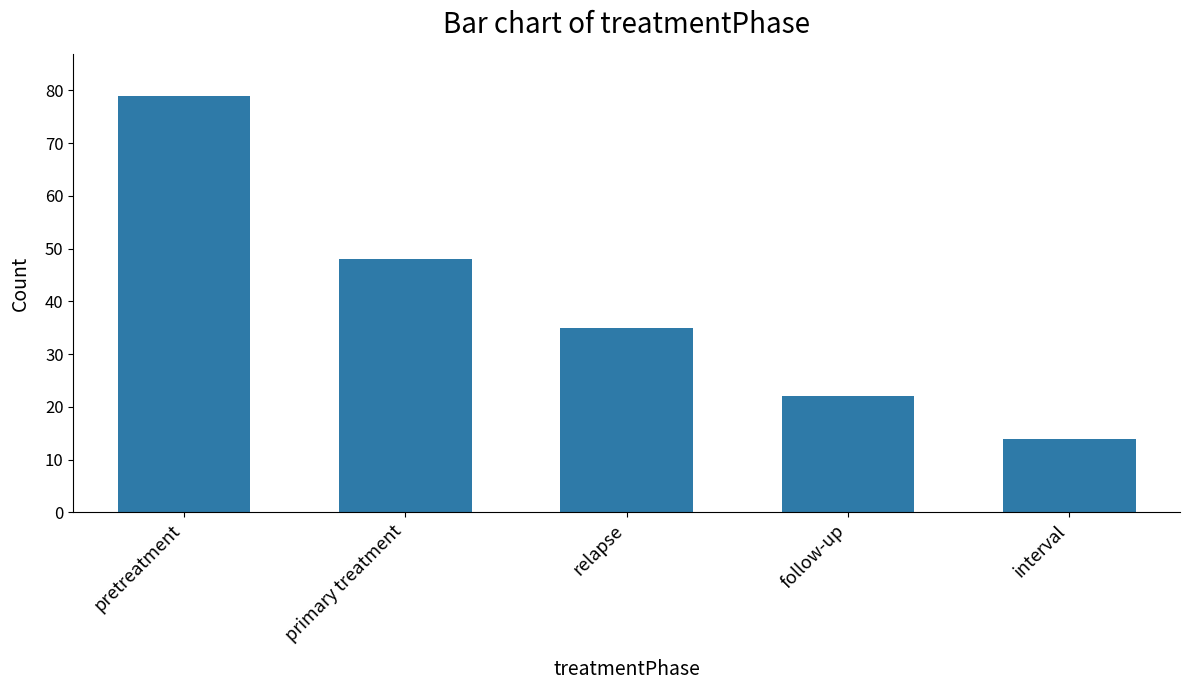

What is the label of the 4th bar from the left?

follow-up